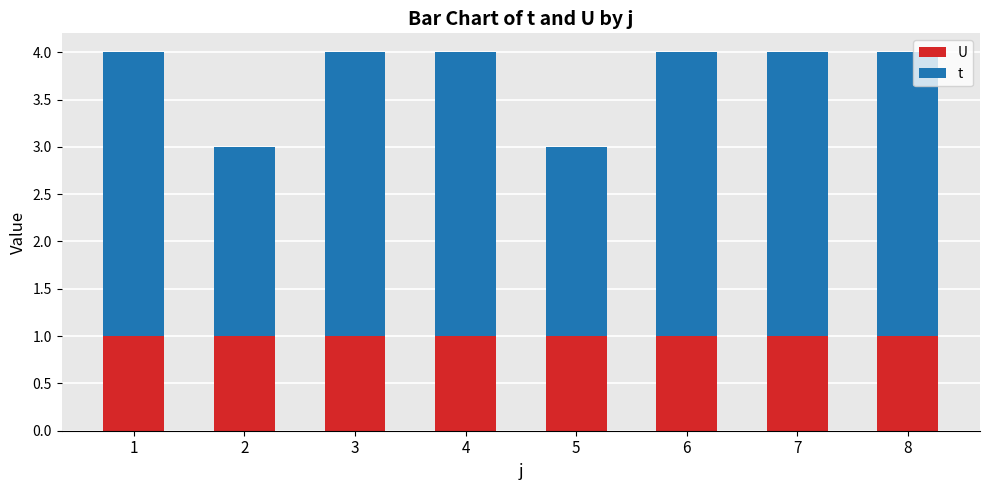

What is the total value across all series at 8?

4